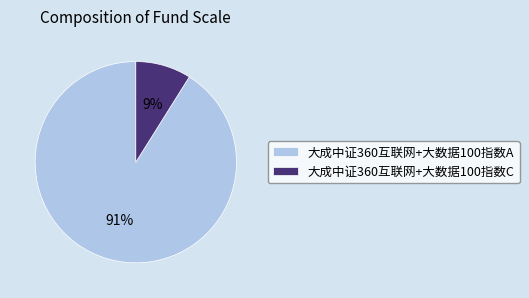

Combined, do 大成中证360互联网+大数据100指数C and 大成中证360互联网+大数据100指数A account for over 50%?

Yes